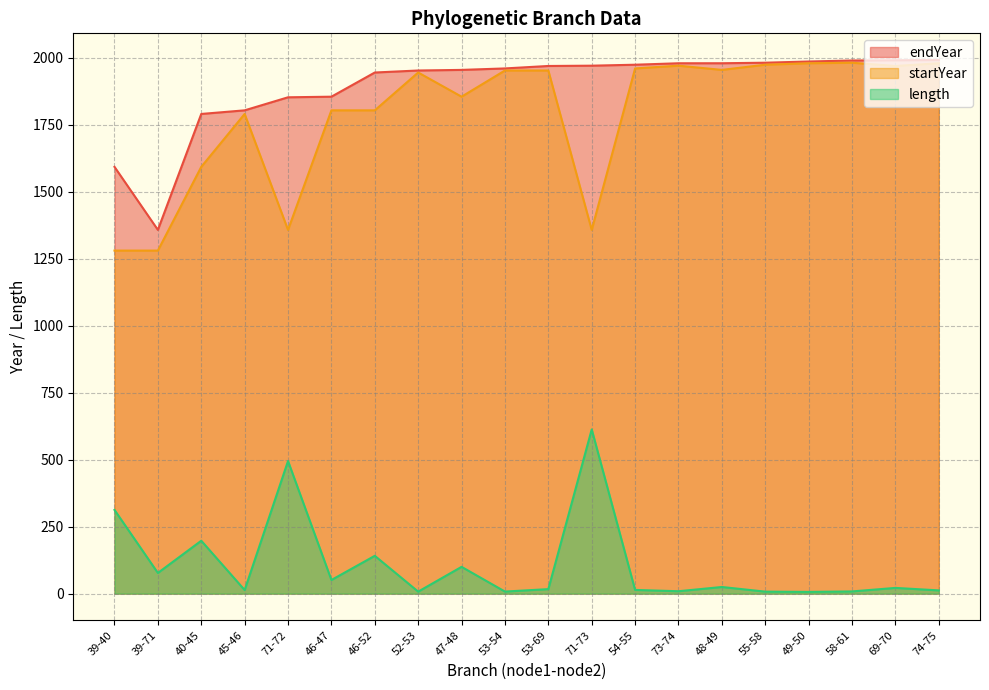

At which label does endYear reach its minimum?

39-71